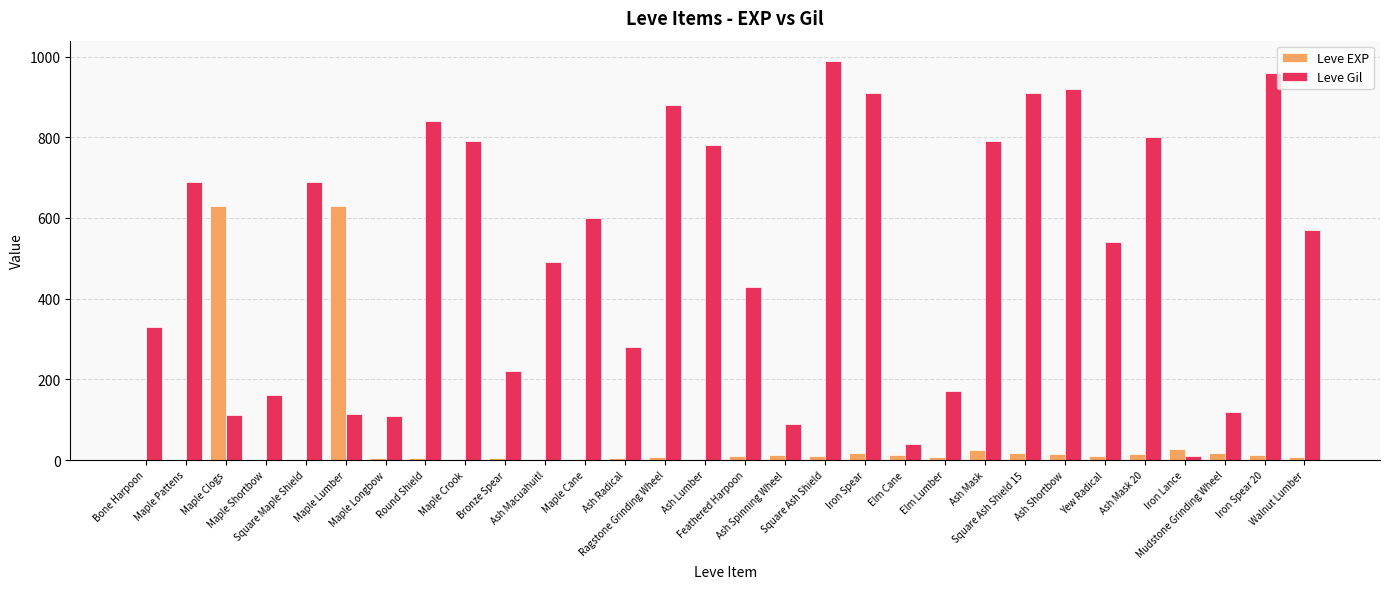

Which series has the widest spread of values?

Leve Gil